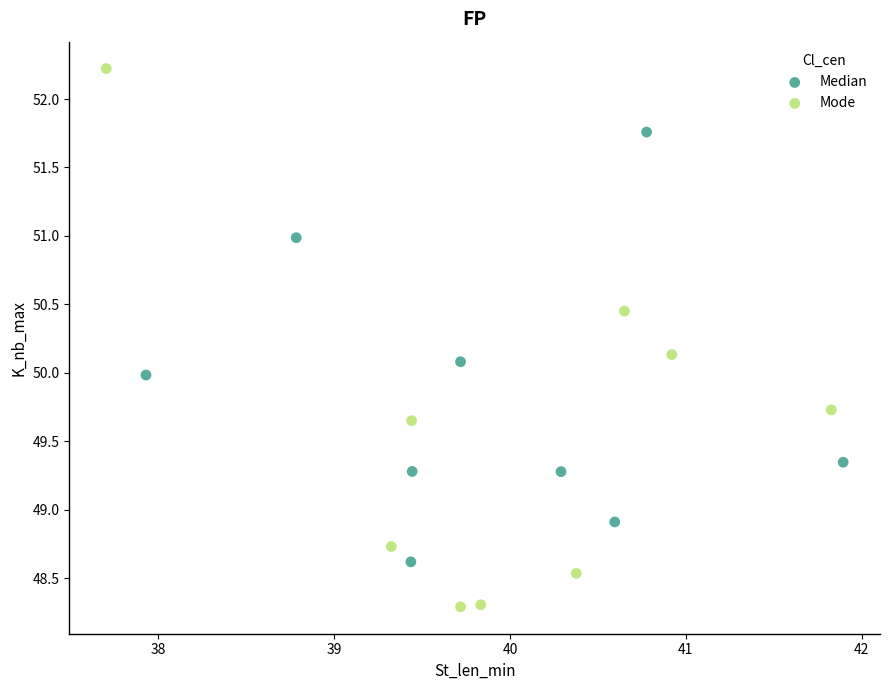

Which series has the largest Y range (max minus min)?

Mode